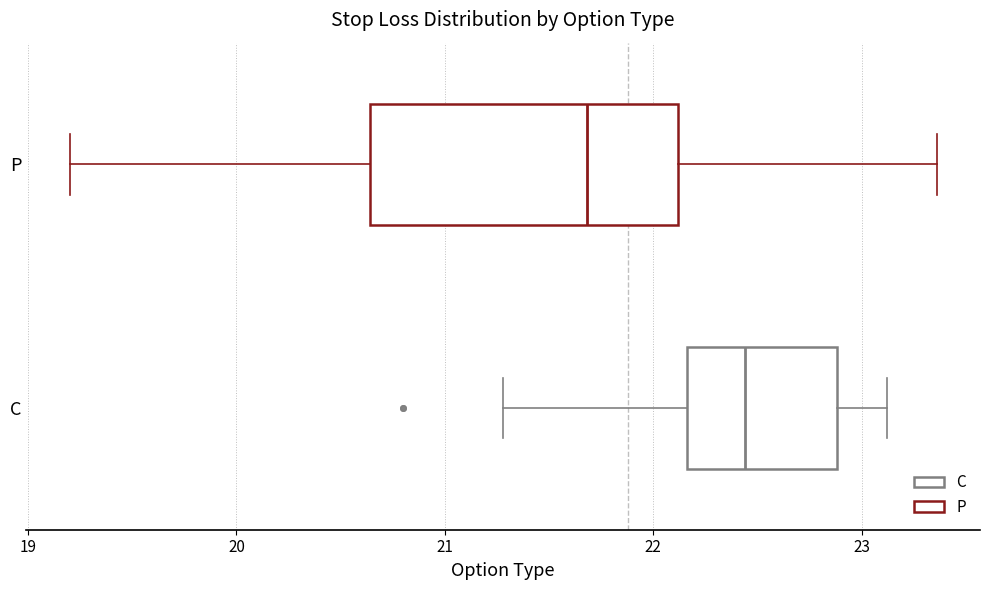

Comparing the boxes themselves (not the whiskers), which one is the widest?

P